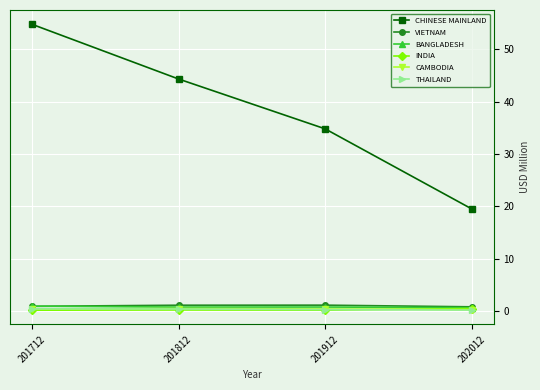

Is it true that CAMBODIA equals 0.4 at 201912?

True